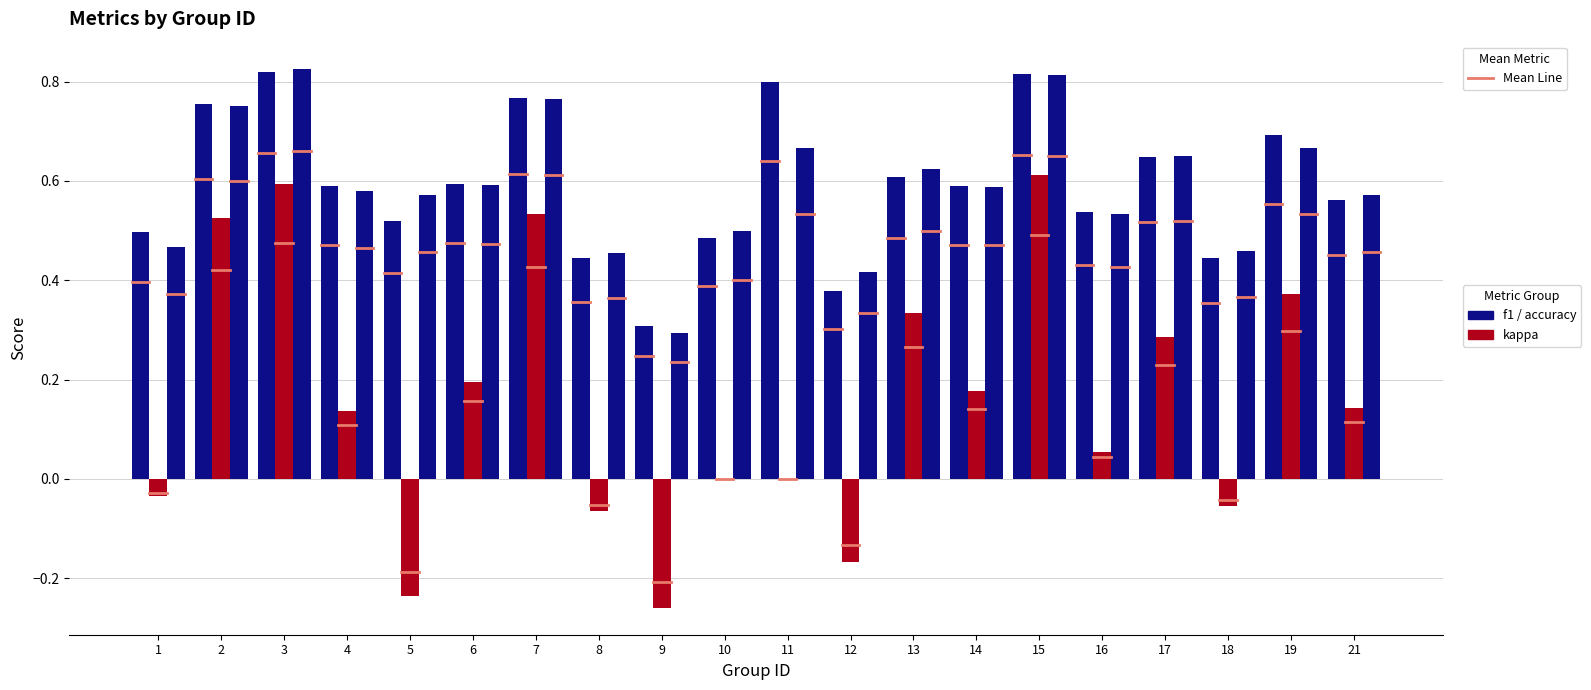

How many series are shown in this chart?

3